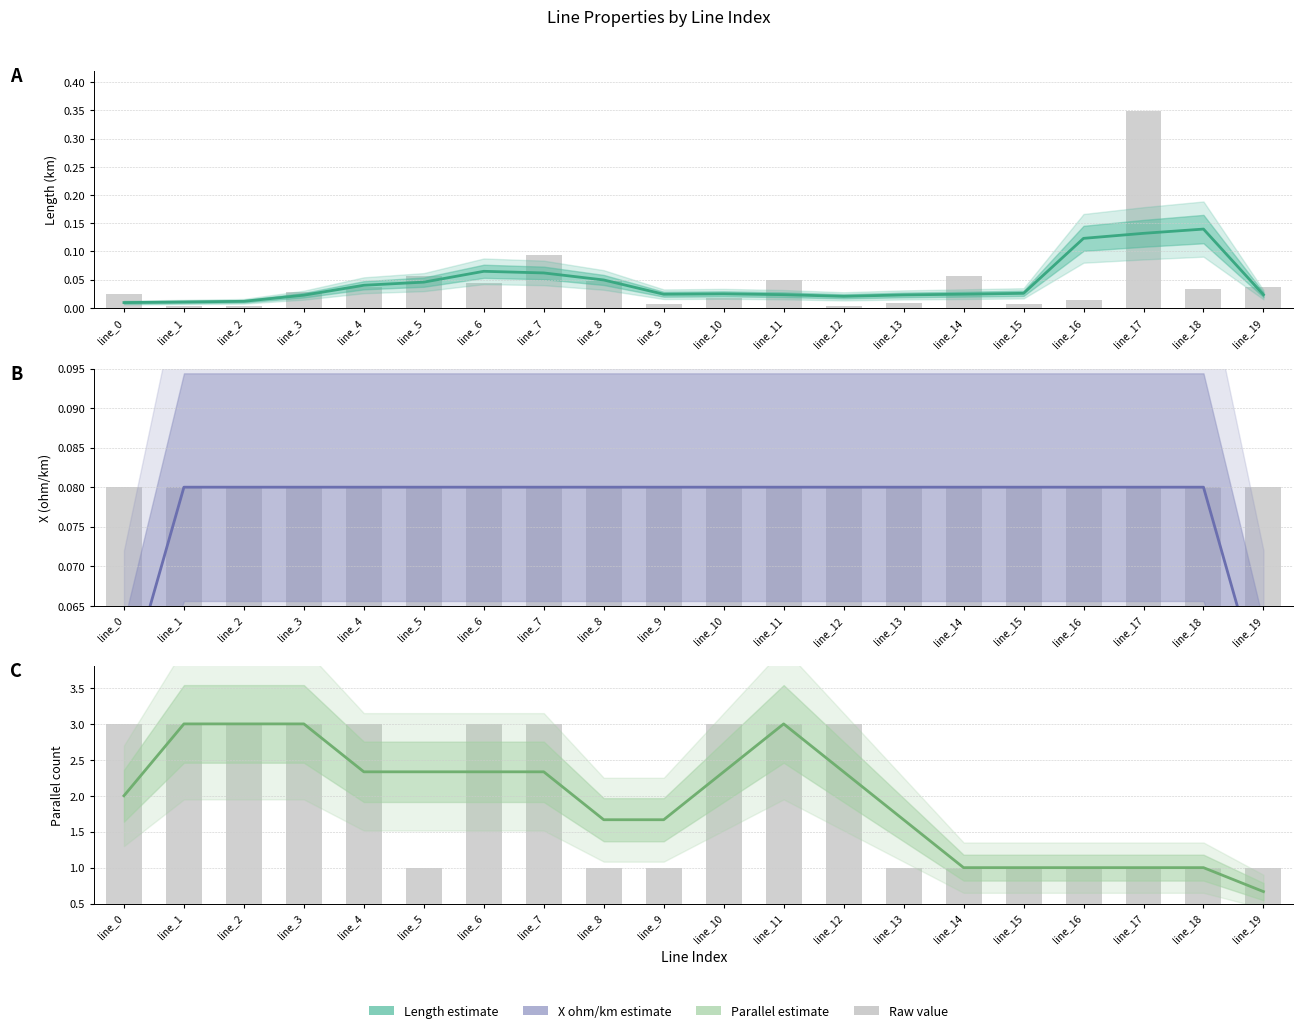

At which category is the sum across all series the highest?

line_11